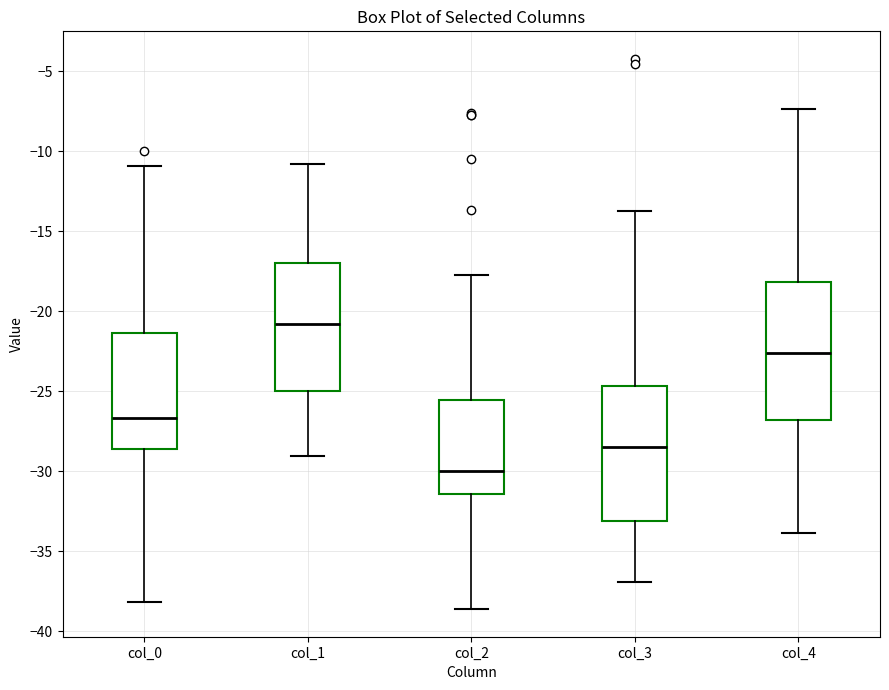

Where does the median line of the box for col_1 sit on the y-axis? The values are not printed on the chart, so give them approximately, as read against the axis.

-21.0